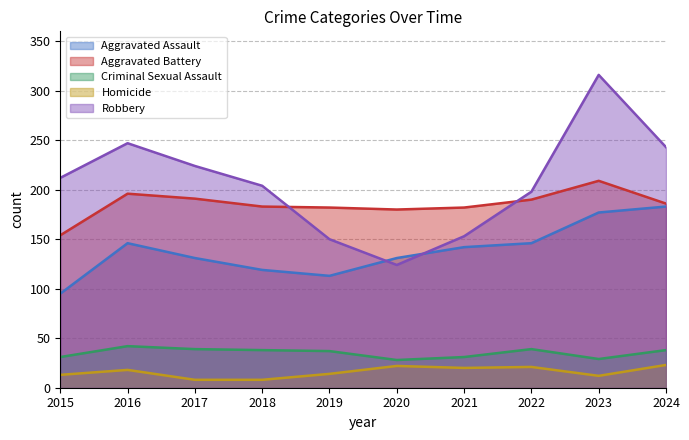

What is the total value across all series at 2021?

528